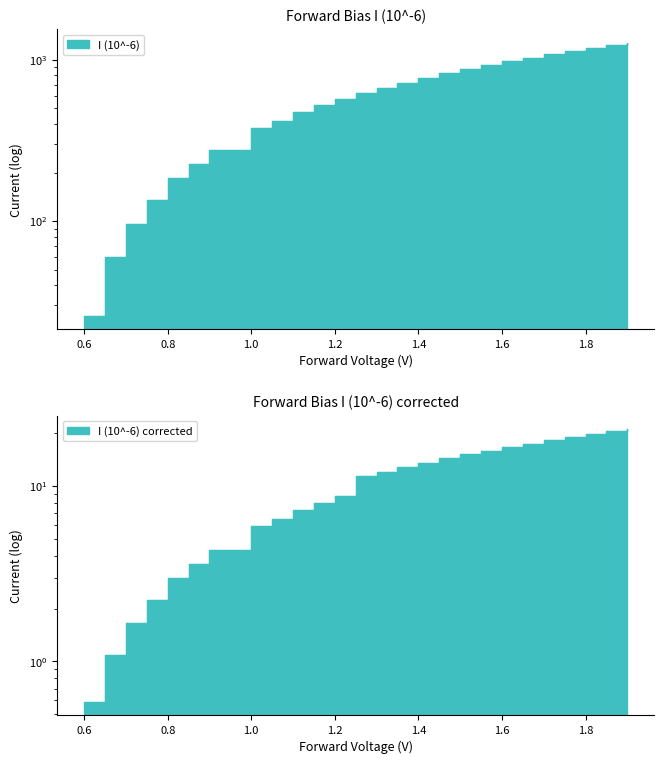

The value of I (10^-6) corrected at 1.5 is 22.0. True or false?

False